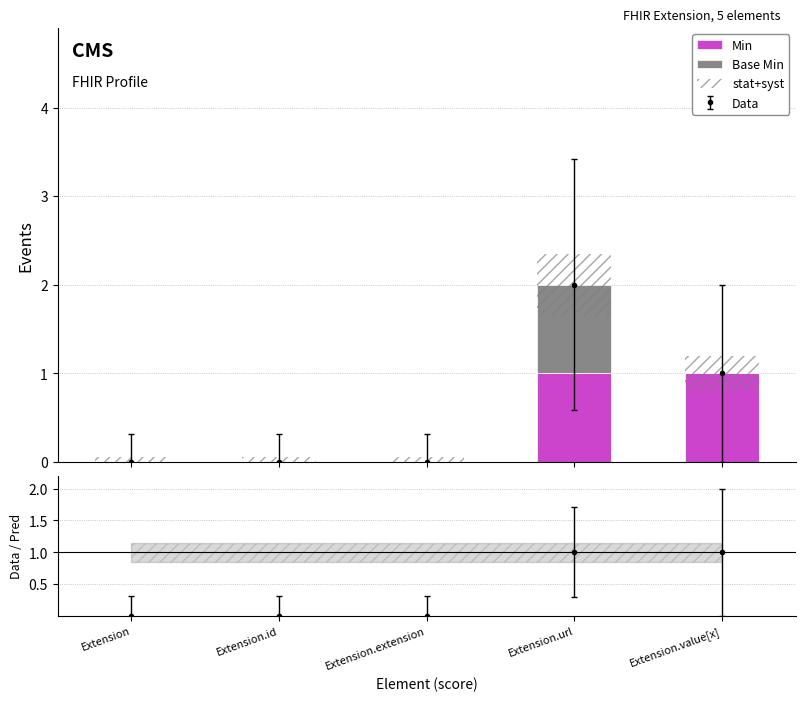

What position from the right is Extension.url?

2